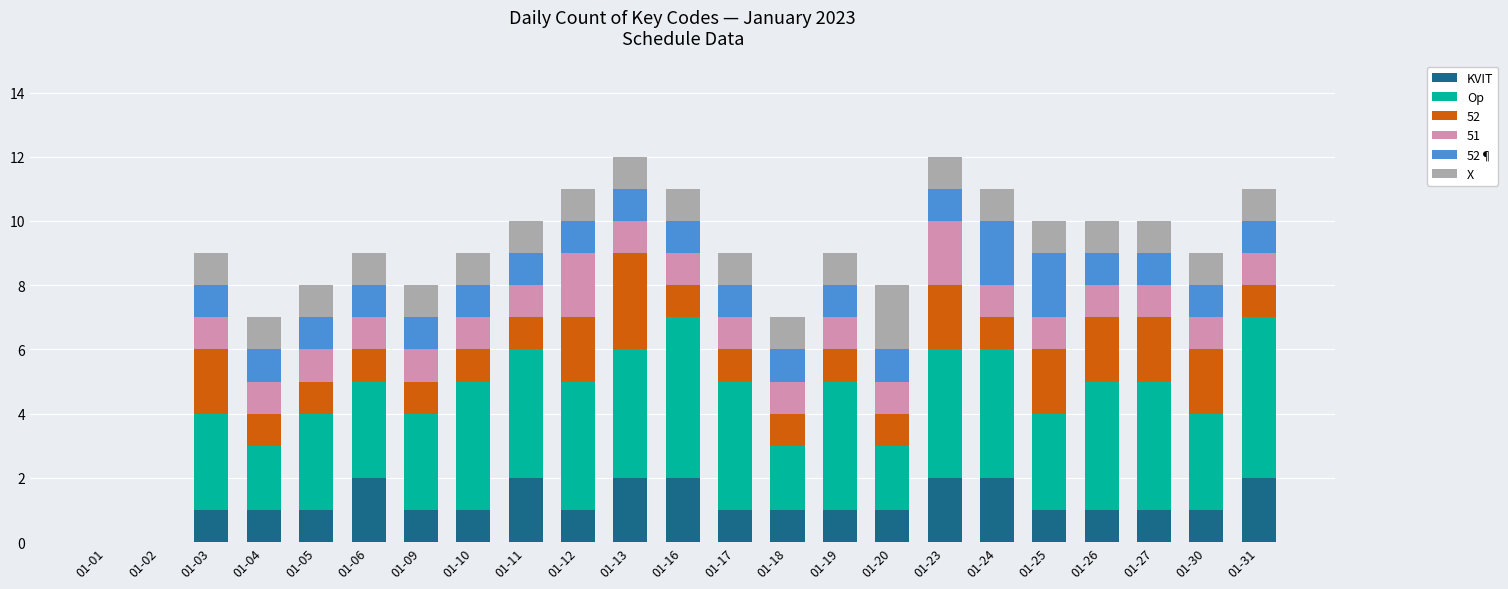

How many categories are shown in the chart?

23